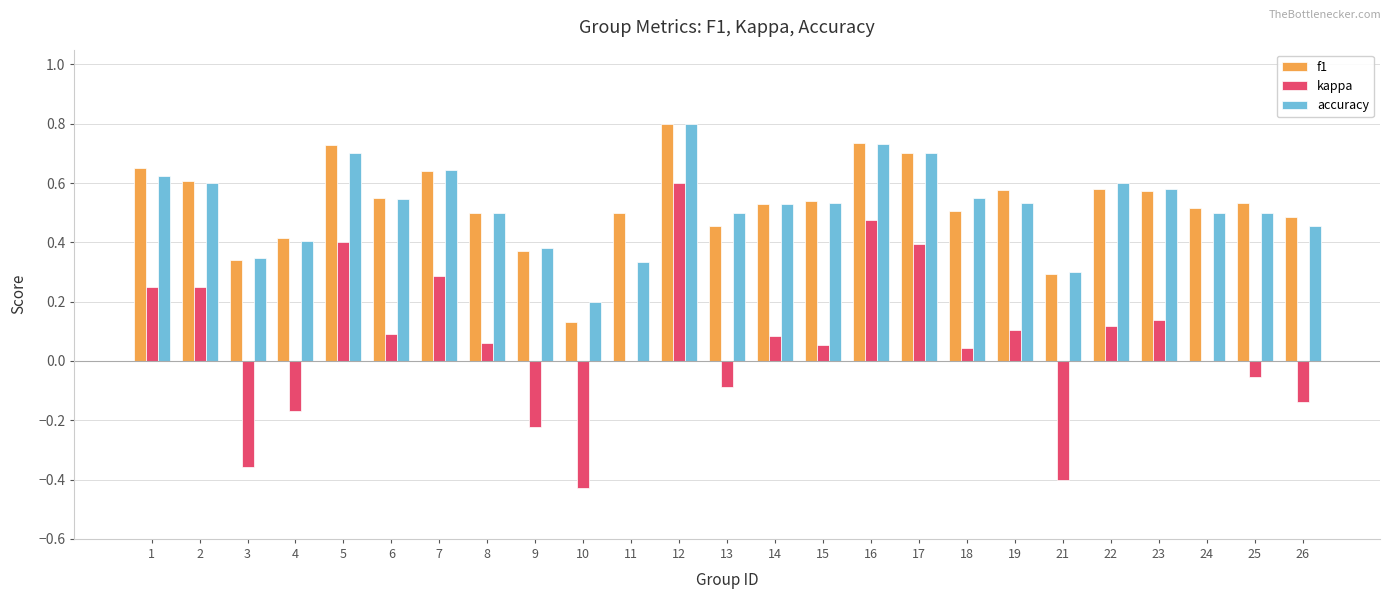

What is the total value across all series at 6?

1.2